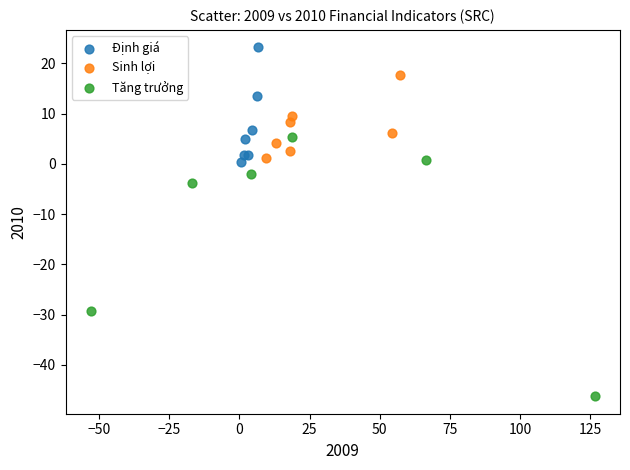

Which series reaches the minimum Y coordinate?

Tăng trưởng